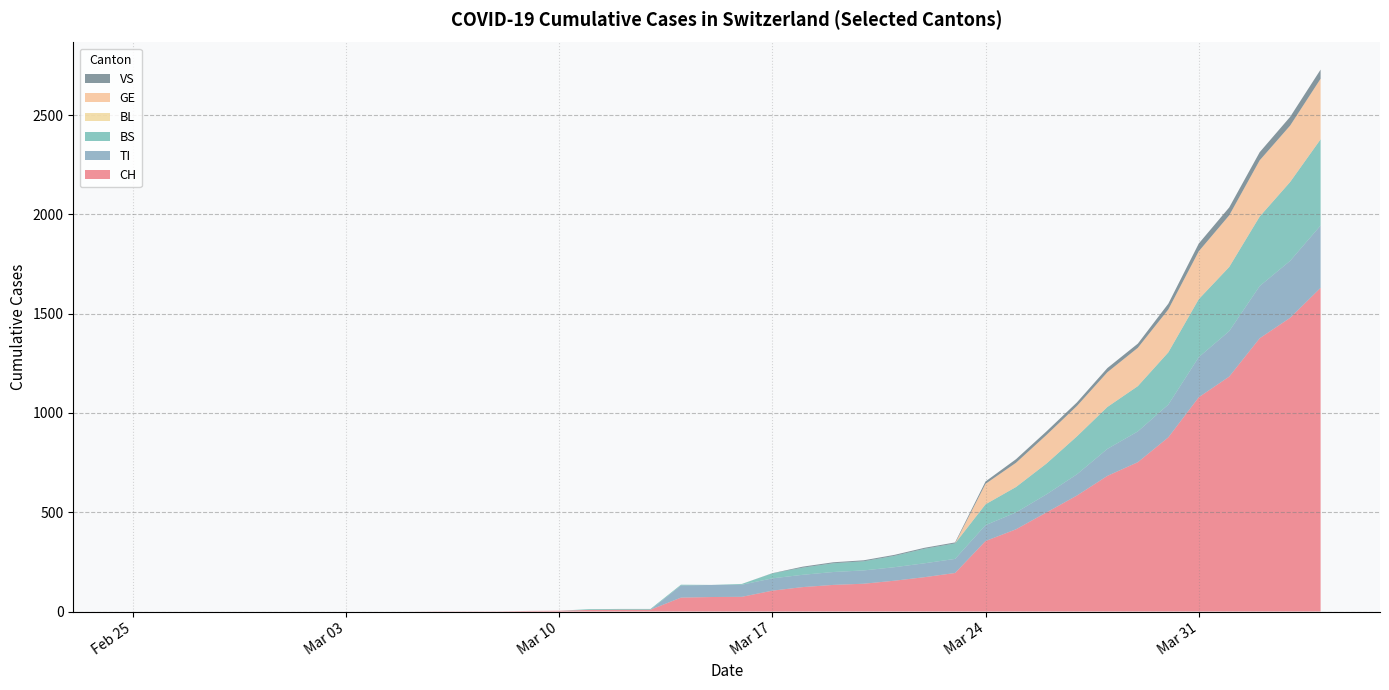

Reading left to right, transcribe all the data shown in this chart.

CH: 0	0	0	0	0	0	0	0	0	0	1	1	1	3	4	8	9	9	70	73	74	105	123	134	140	155	173	194	355	414	499	584	683	752	877	1079	1183	1376	1479	1630
TI: 0	0	0	0	0	0	0	0	0	0	0	0	0	0	0	0	0	0	61	61	61	62	62	65	67	68	70	71	80	85	91	107	136	155	165	202	229	263	287	314
BS: 0	0	0	0	0	0	0	0	0	0	0	0	0	0	0	4	4	4	4	0	4	25	36	44	46	57	73	78	105	128	155	191	211	228	263	292	323	350	397	434
BL: 0	0	0	0	0	0	0	0	0	0	0	0	0	0	0	0	0	0	0	0	0	0	0	0	0	0	0	0	0	0	0	0	0	0	0	0	0	0	0	0
GE: 0	0	0	0	0	0	0	0	0	0	0	0	0	0	0	0	0	0	0	0	0	0	0	0	0	0	0	0	103	122	144	153	175	193	216	241	260	283	284	305
VS: 0	0	0	0	0	0	0	0	0	0	0	0	0	0	0	0	0	0	0	0	0	1	5	5	5	5	5	5	12	18	18	18	21	21	29	39	40	41	44	46